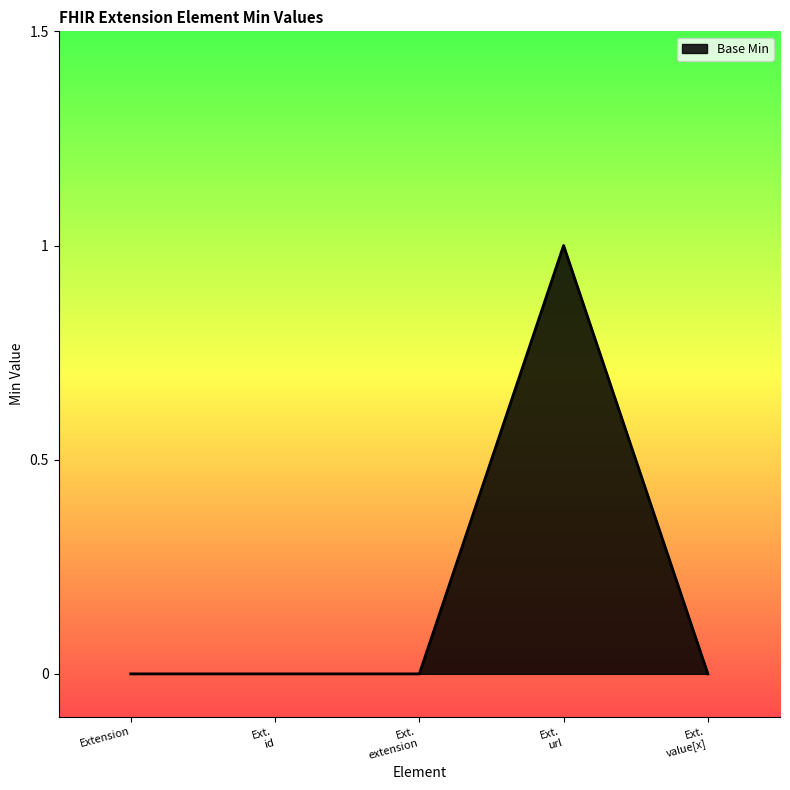

Is it true that the value at Extension is 0?

True